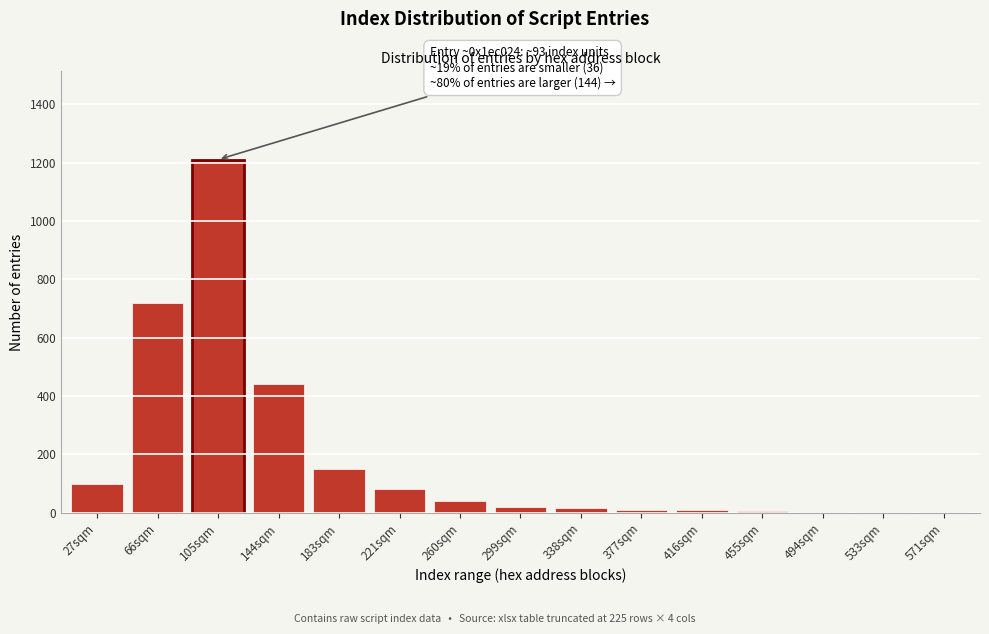

What is the maximum value shown in the chart?

1210